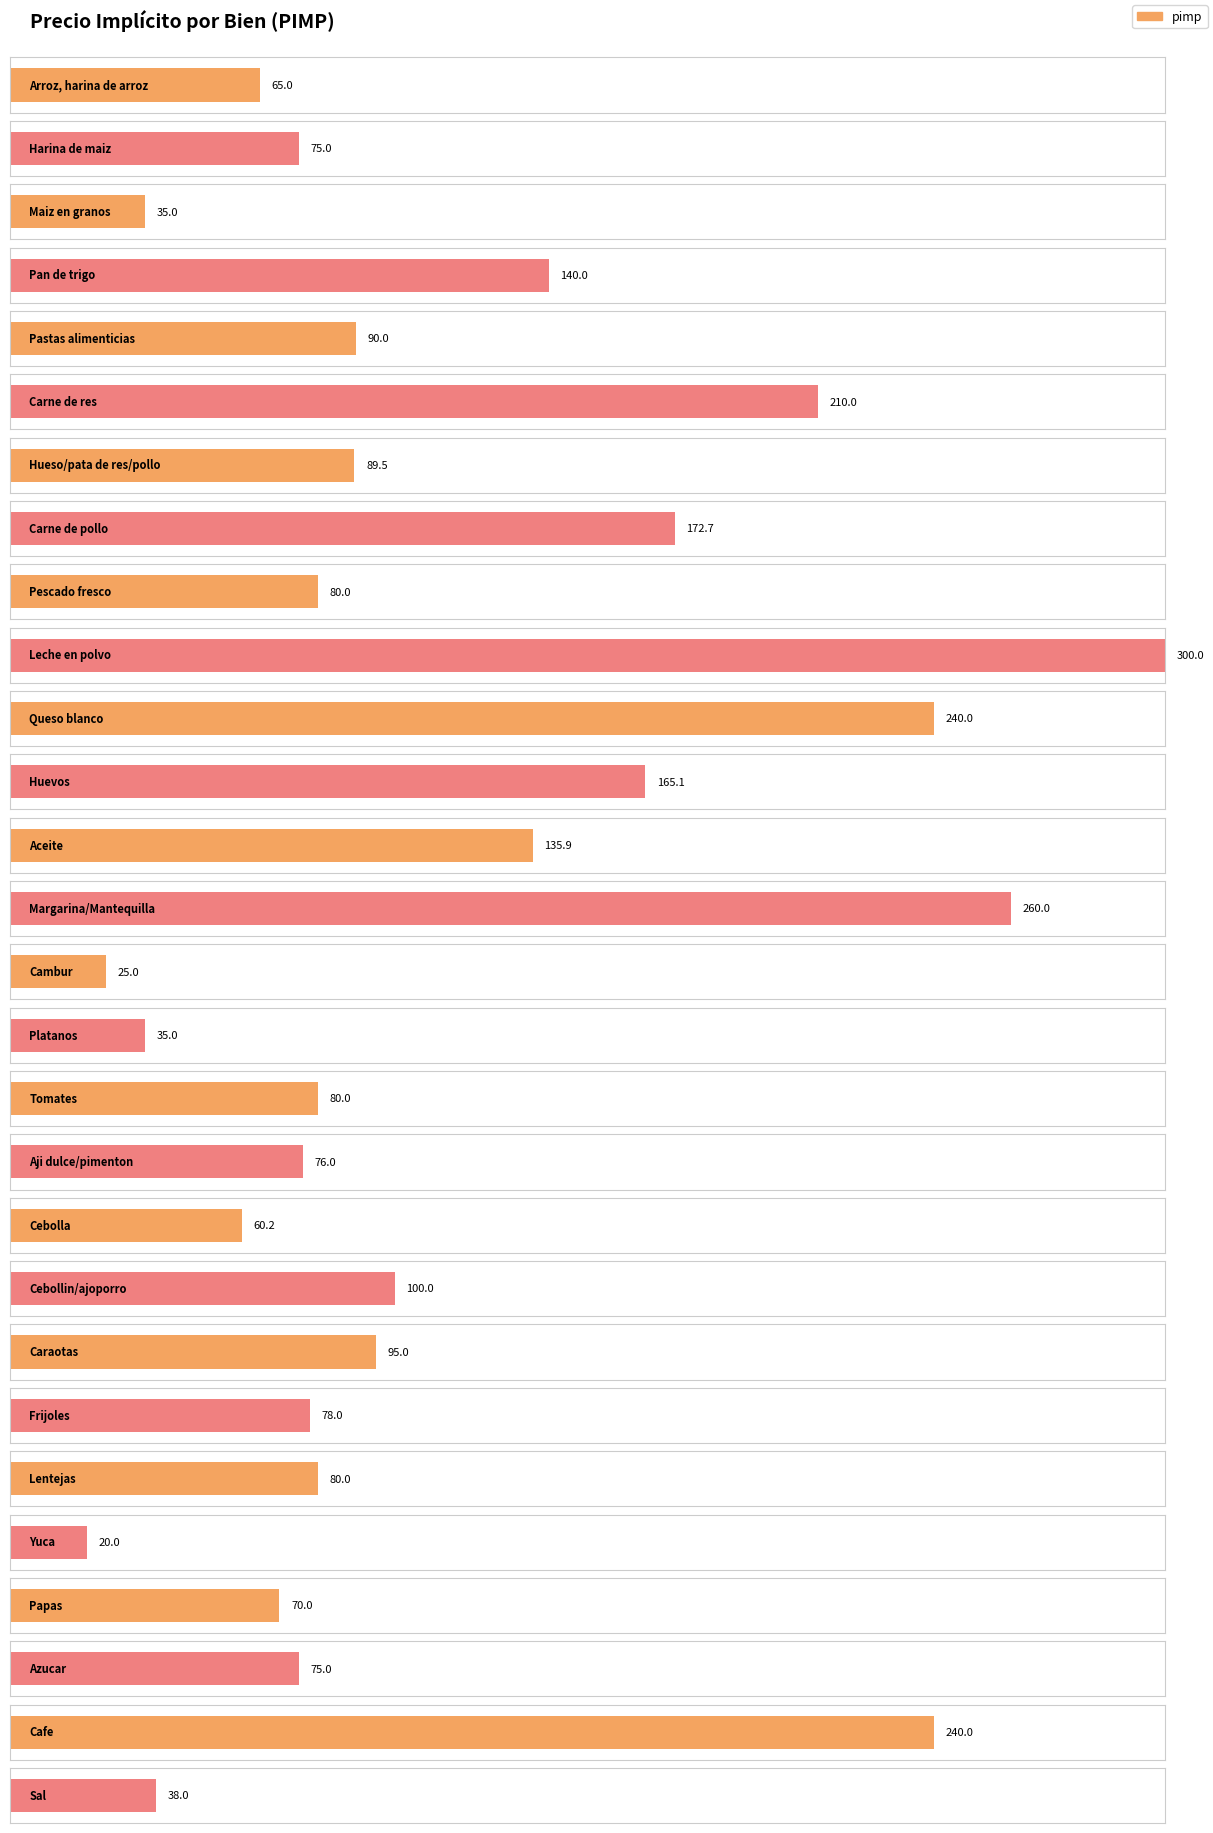

Rank the categories by value from lowest to highest.

Yuca, Cambur, Maiz en granos, Platanos, Sal, Cebolla, Arroz, harina de arroz, Papas, Harina de maiz, Azucar, Aji dulce/pimenton, Frijoles, Pescado fresco, Tomates, Lentejas, Hueso/pata de res/pollo, Pastas alimenticias, Caraotas, Cebollin/ajoporro, Aceite, Pan de trigo, Huevos, Carne de pollo, Carne de res, Queso blanco, Cafe, Margarina/Mantequilla, Leche en polvo